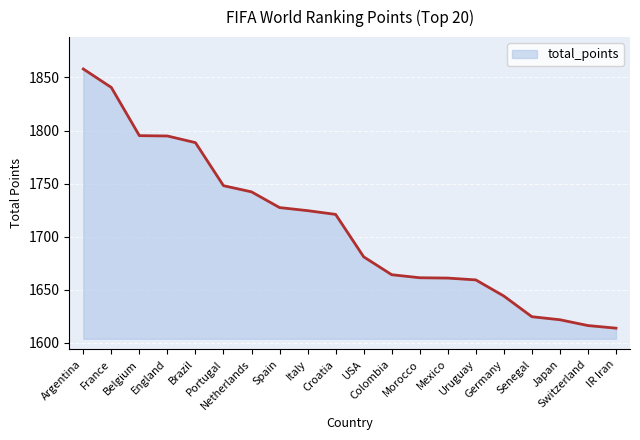

What is the smallest value displayed?

1614.0